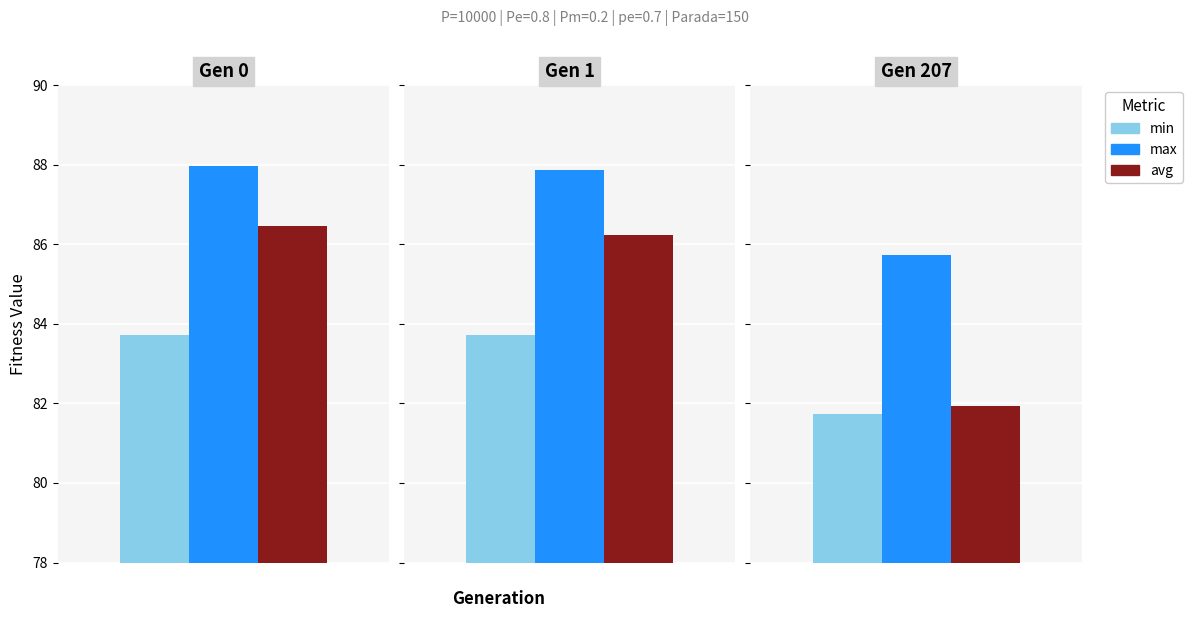

Which series has the largest total across all categories?

max